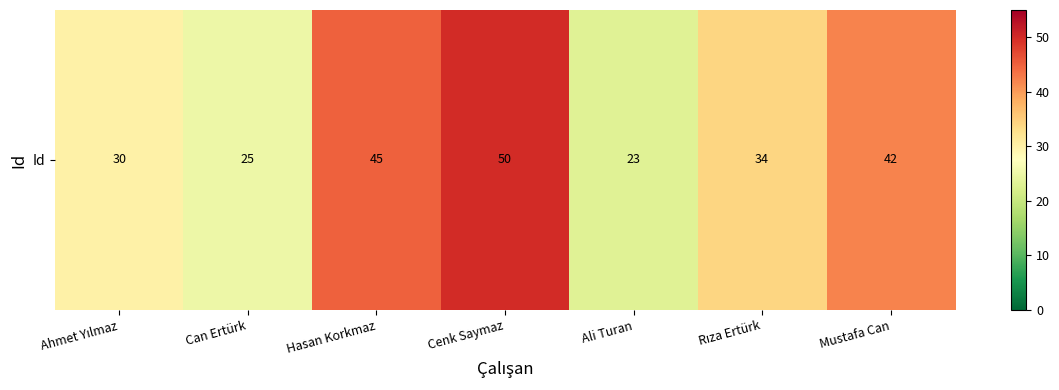

How many data points are less than 34?

3